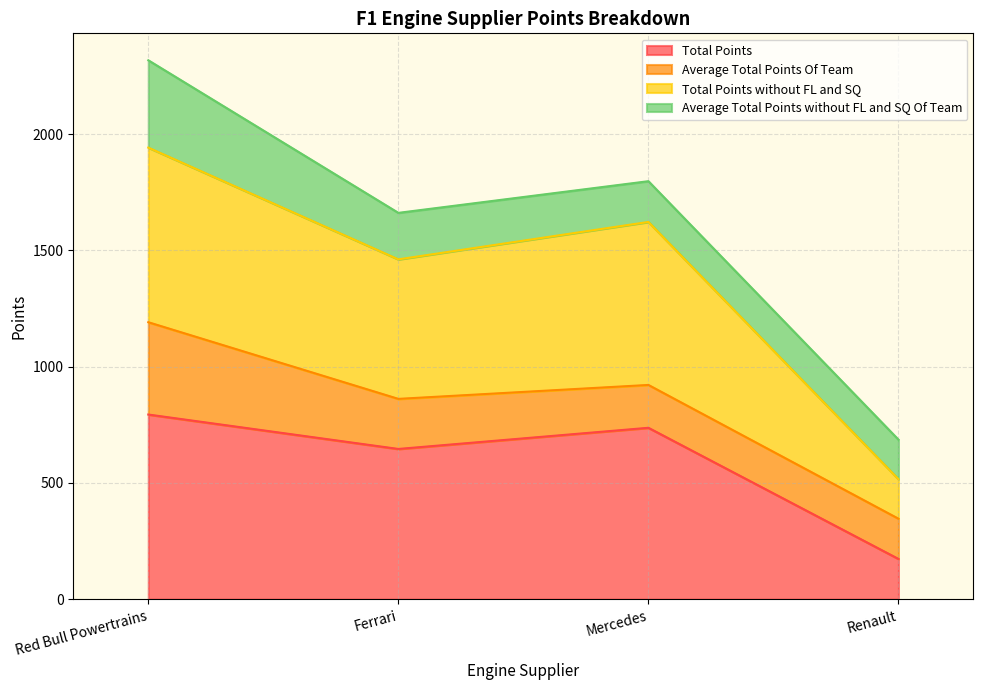

What is the total value across all series at Renault?

689.0